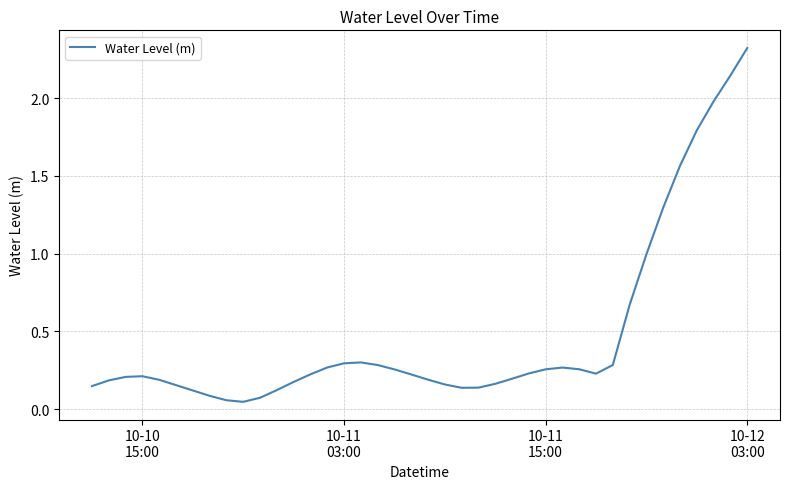

What is the difference between the maximum and minimum values?

2.3